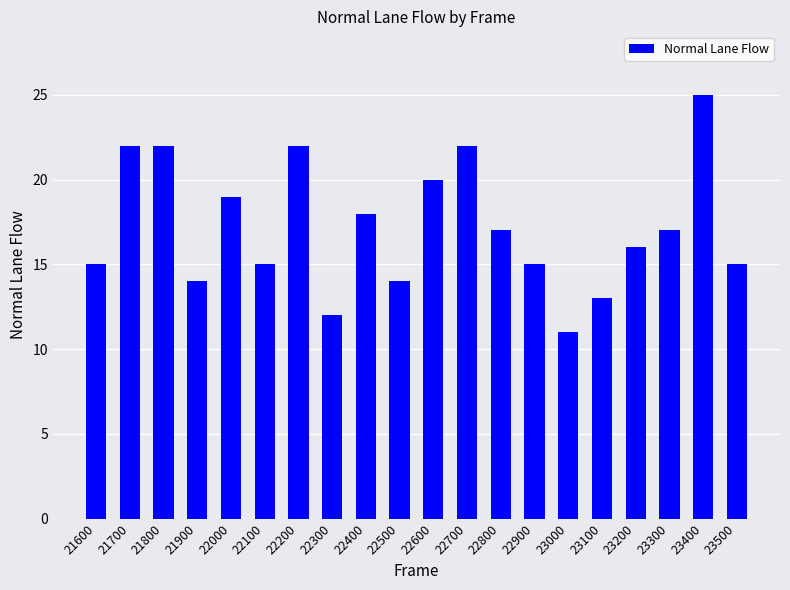

The value at 22500 is 8. True or false?

False